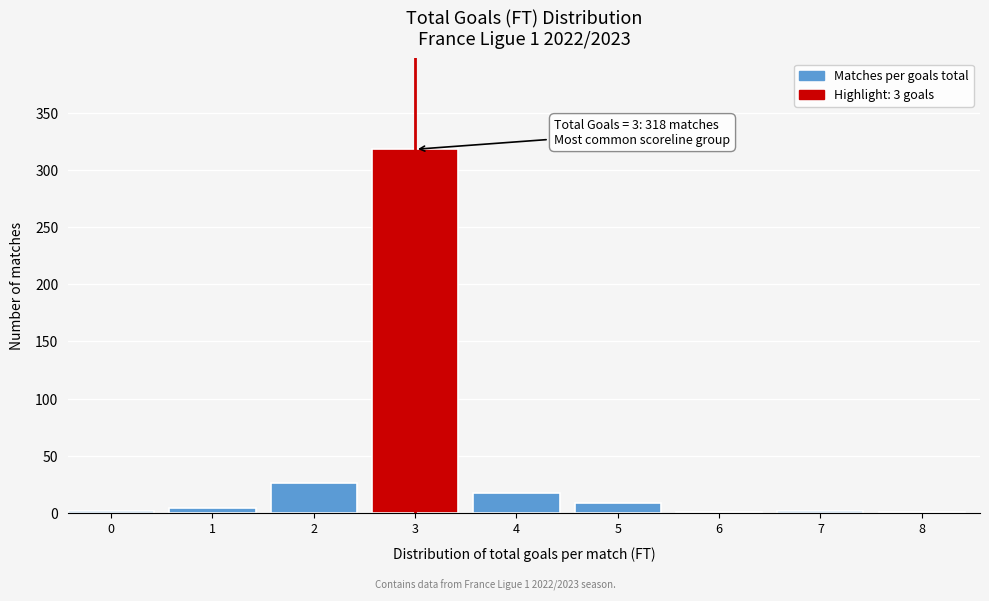

What is the sum of all values?

380